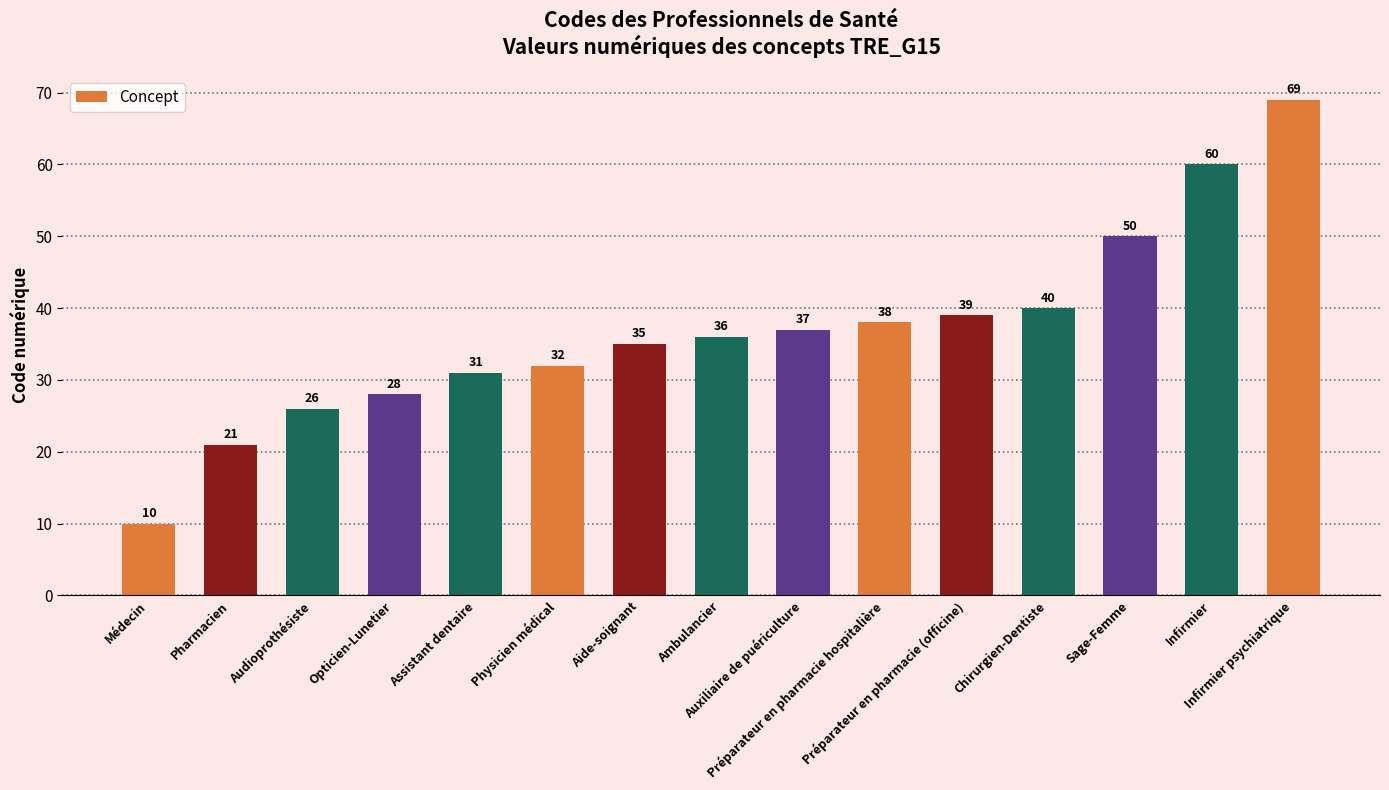

What is the label of the 5th bar from the right?

Préparateur en pharmacie (officine)